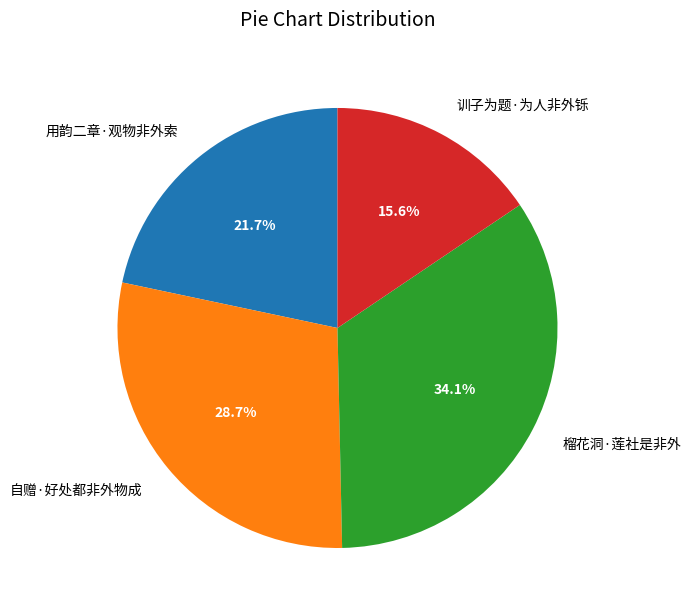

To the nearest percent, what portion does 自赠·好处都非外物成 represent?

29%